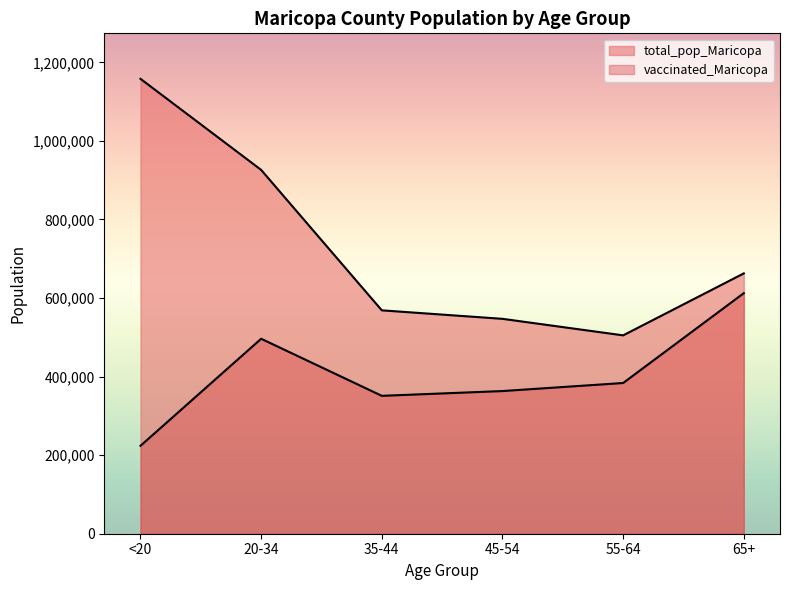

Is it true that total_pop_Maricopa equals 1907983 at <20?

False